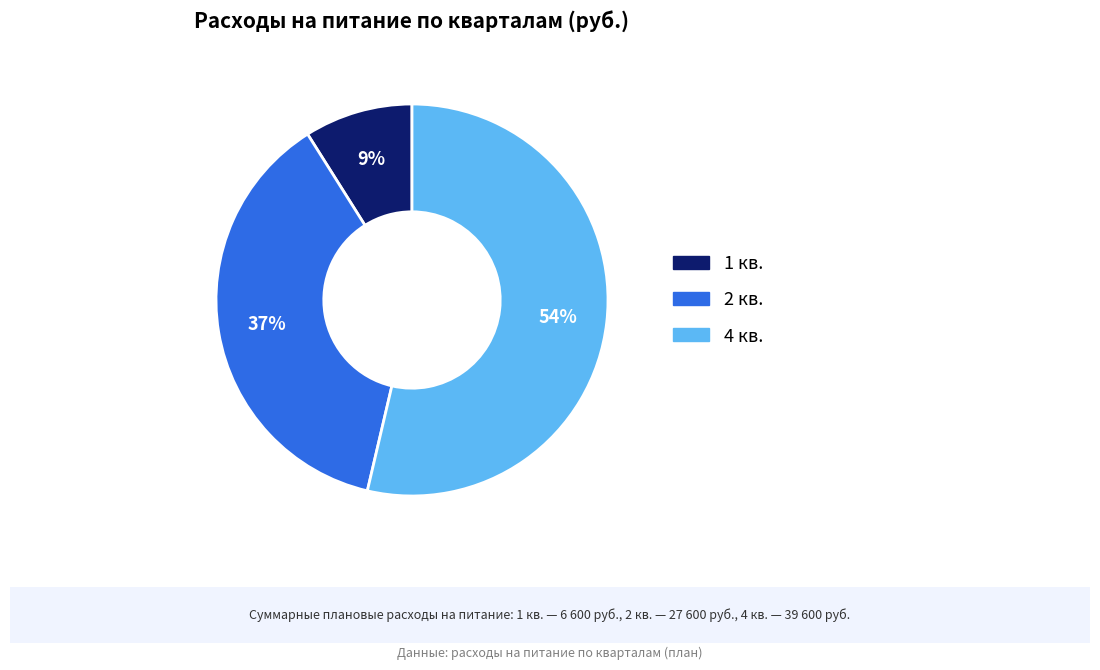

To the nearest percent, what is the difference between the largest and smallest slice percentages?

45%